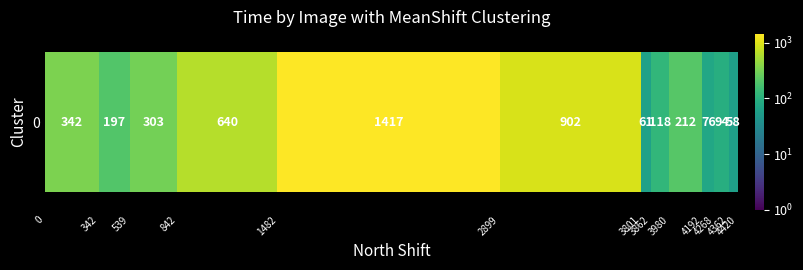

What is the ratio of the value at 4362 to the value at 4268?

0.6